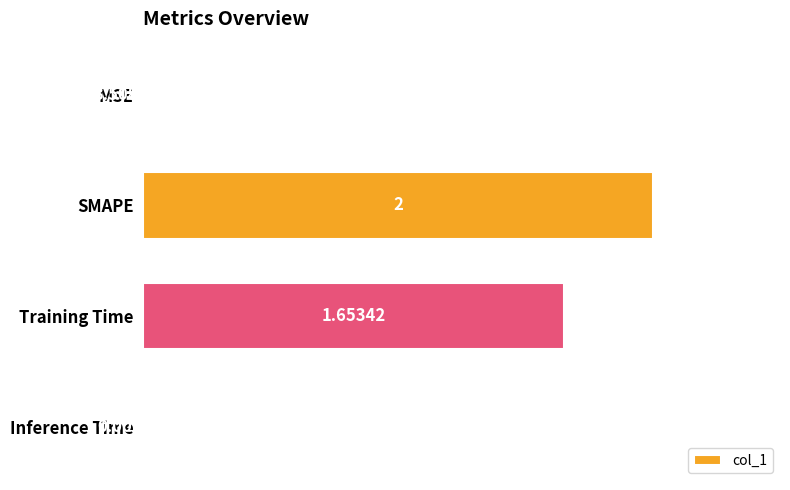

How many categories are shown in the chart?

4